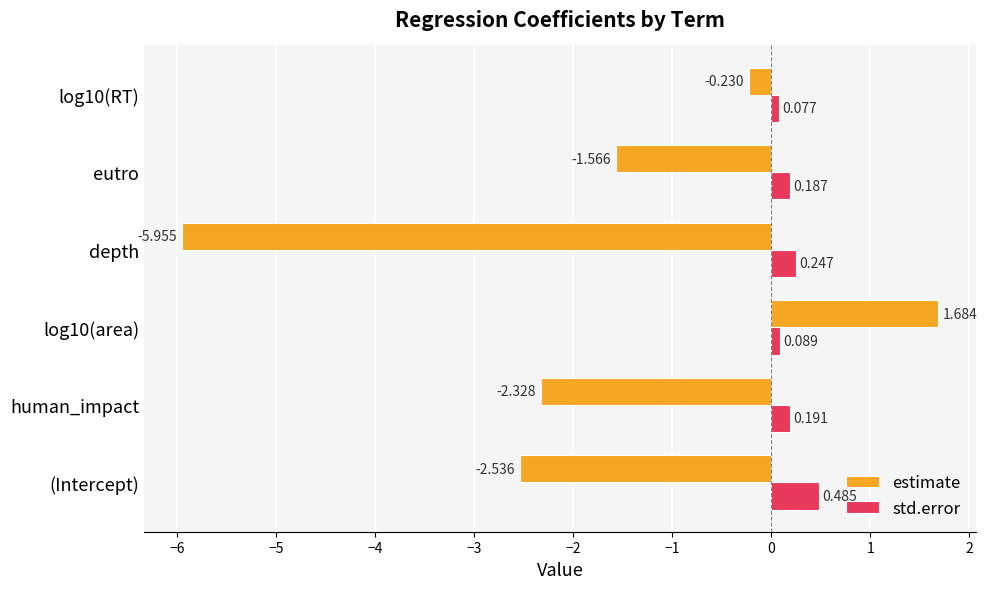

Which series changed the most between (Intercept) and depth?

estimate